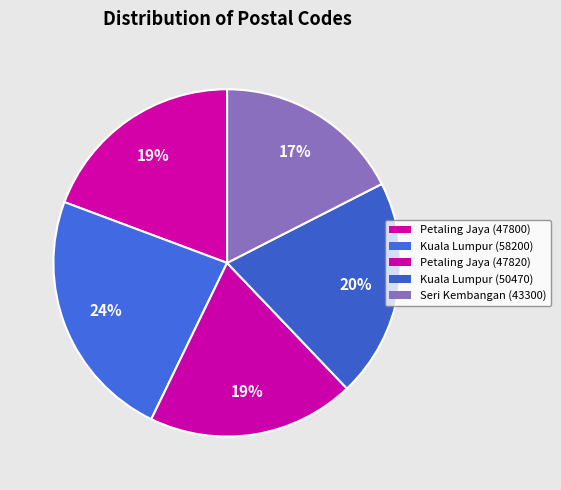

Which slice is the largest?

Kuala Lumpur (58200)